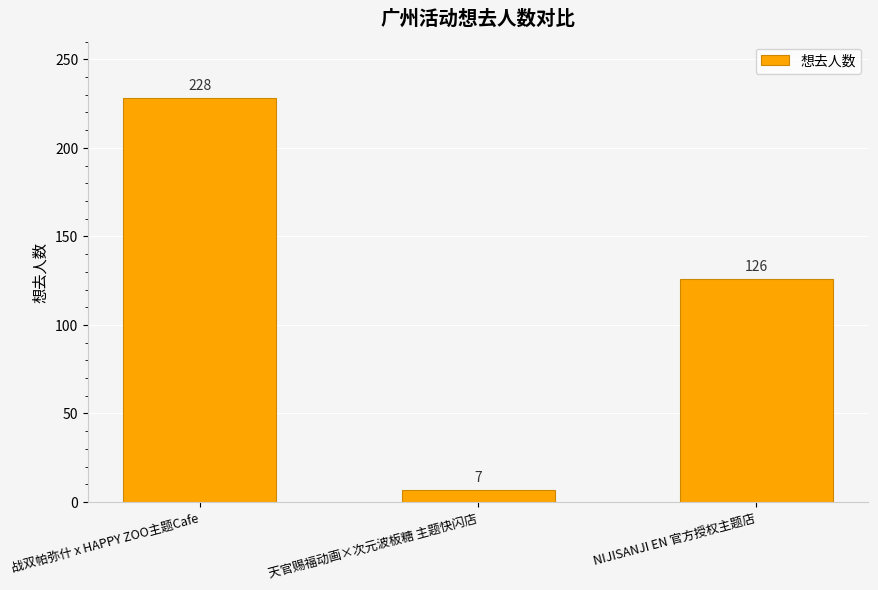

Reading left to right, what are all the values shown in this chart?

战双帕弥什 x HAPPY ZOO主题Cafe=228	天官赐福动画×次元波板糖 主题快闪店=7	NIJISANJI EN 官方授权主题店=126